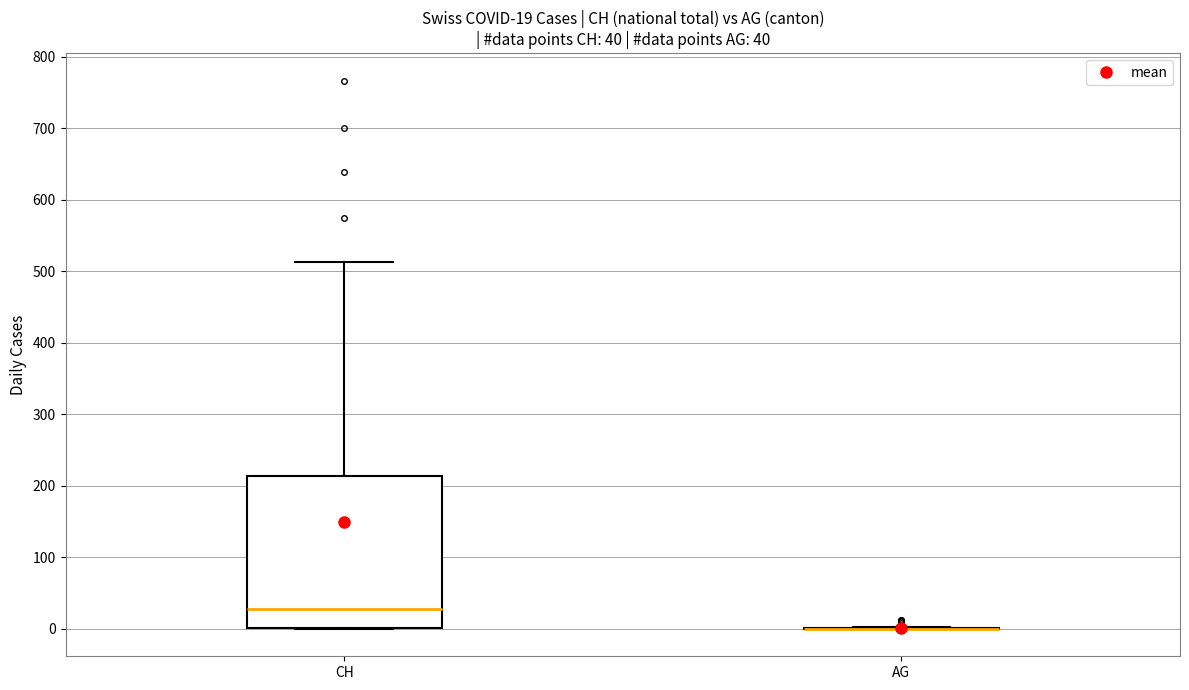

Comparing the boxes themselves (not the whiskers), which one is the tallest?

CH